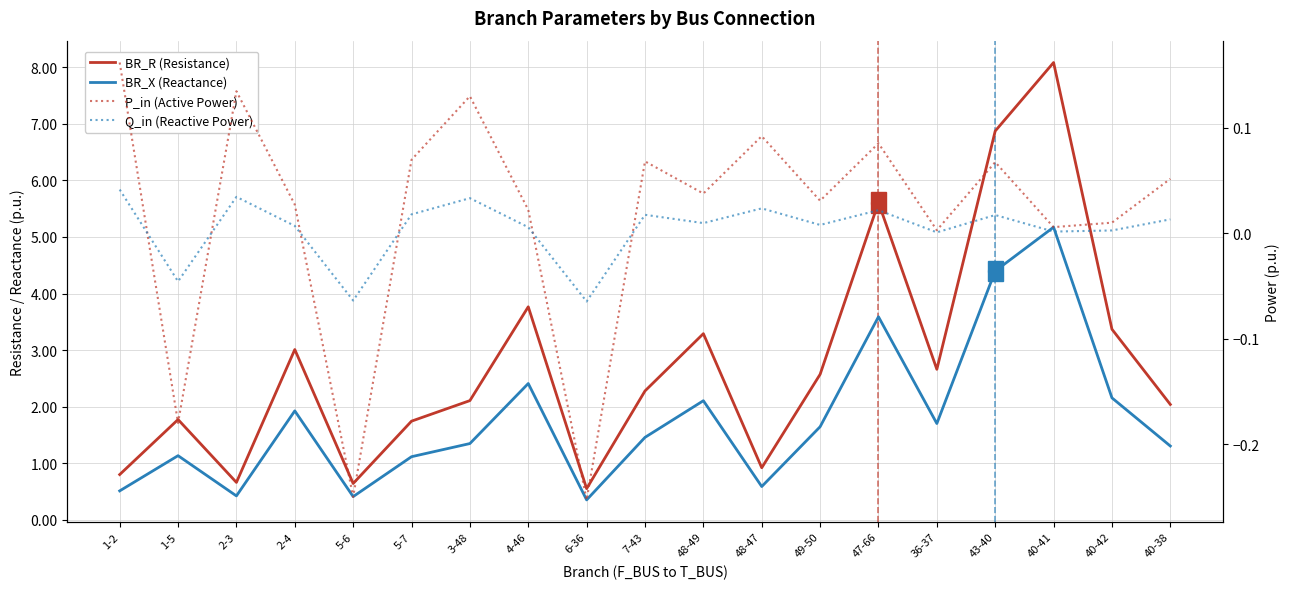

List the labels in order of P_in value, smallest first.

6-36, 5-6, 1-5, 36-37, 40-41, 40-42, 4-46, 2-4, 49-50, 48-49, 40-38, 43-40, 7-43, 5-7, 47-66, 48-47, 3-48, 2-3, 1-2